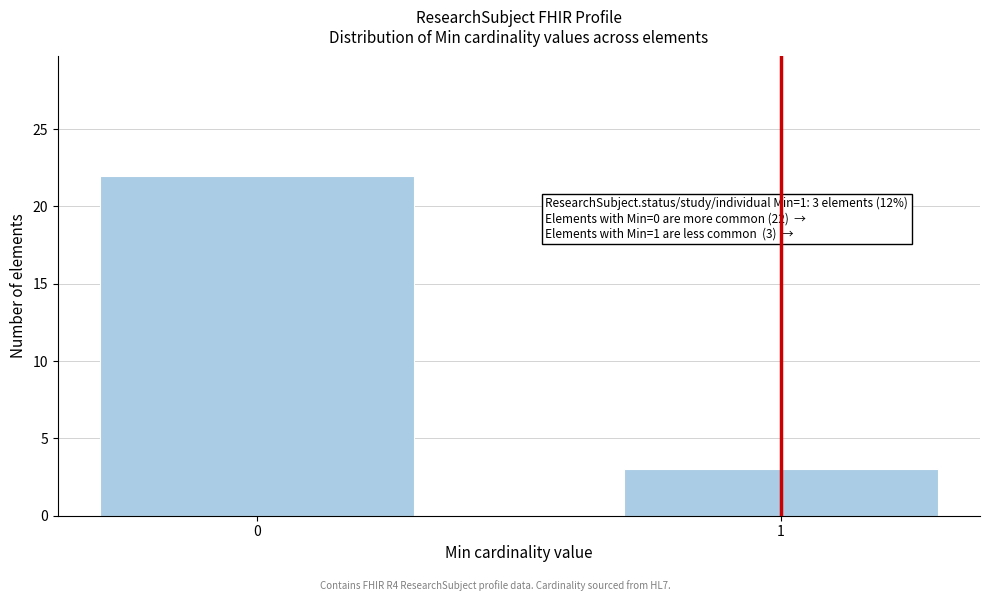

Reading left to right, list all the values displayed in this chart.

22	3